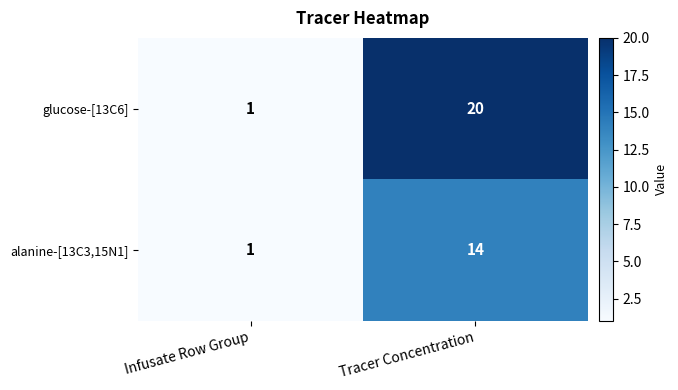

At which category does the chart reach its peak across all series?

Tracer Concentration